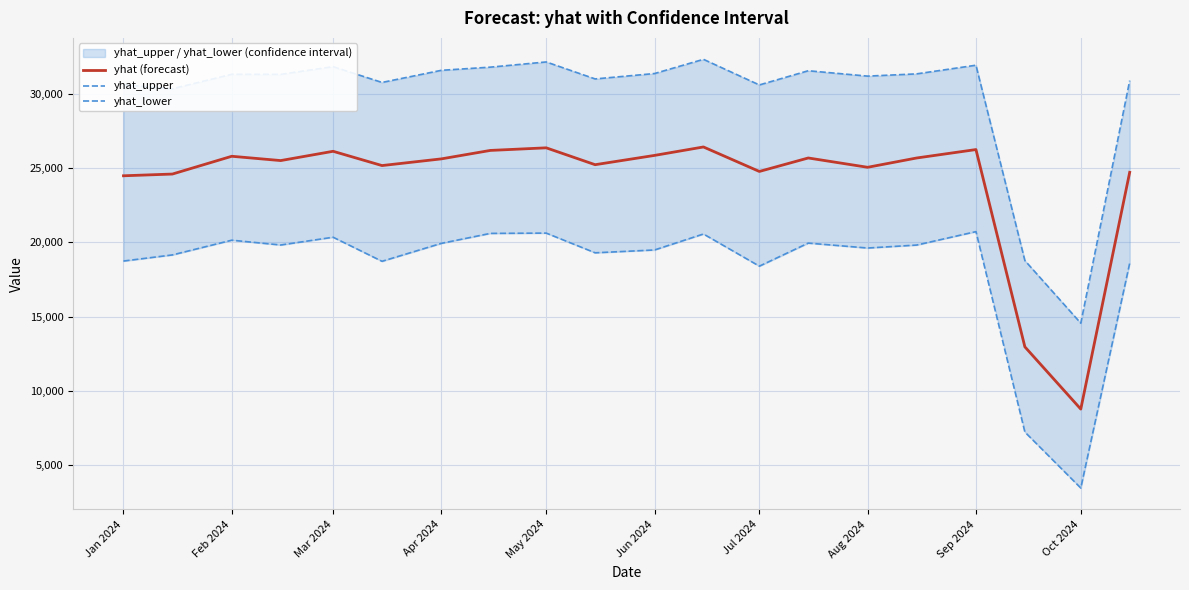

What is the highest value of the yhat_lower series?

20727.9